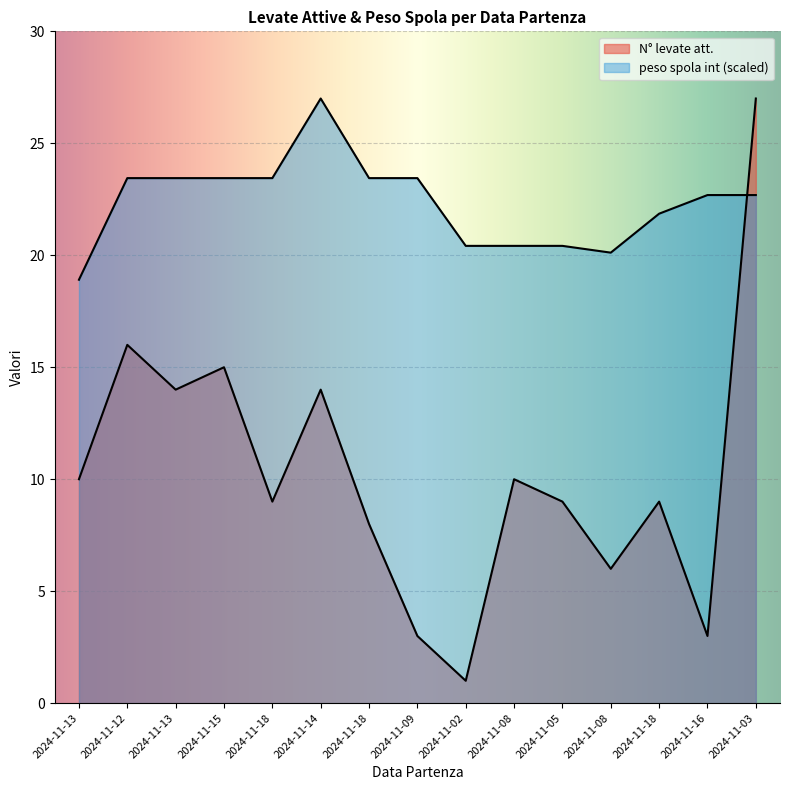

How many lines are shown in the chart?

2